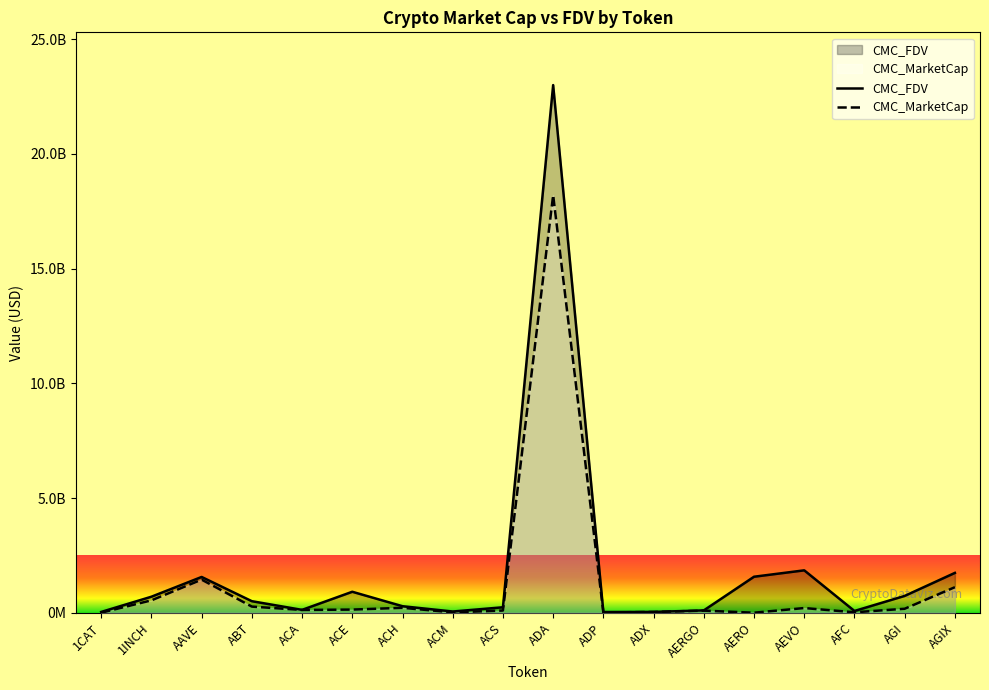

What is the label of the 18th point from the left?

AGIX